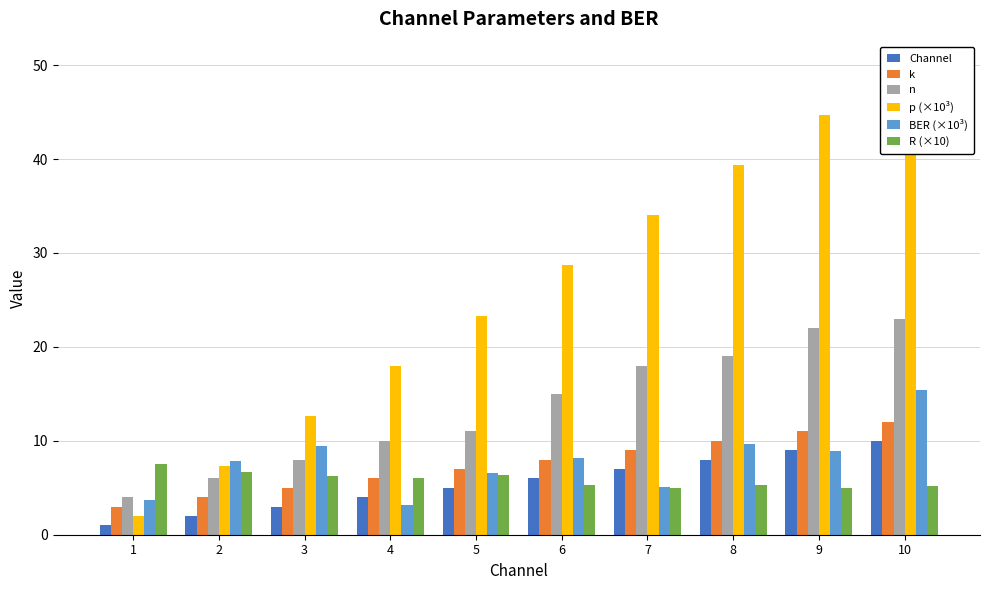

Which category has the lowest value across all series?

1